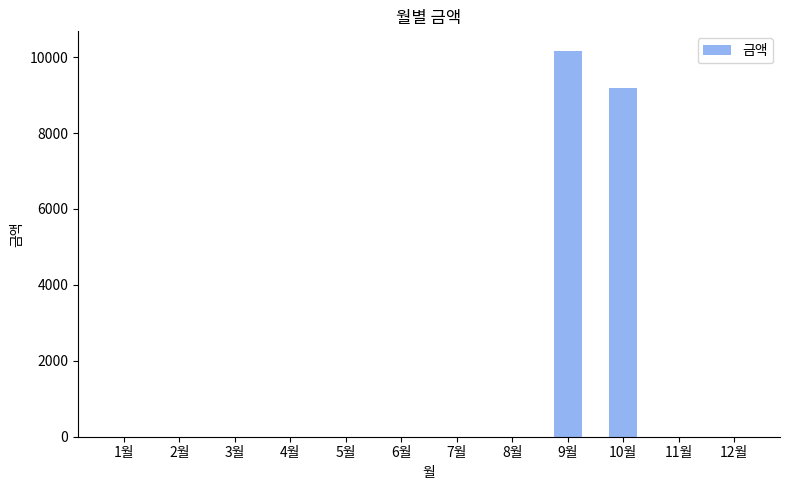

Reading left to right, transcribe all the data shown in this chart.

1월=0	2월=0	3월=0	4월=0	5월=0	6월=0	7월=0	8월=0	9월=10170	10월=9180	11월=0	12월=0